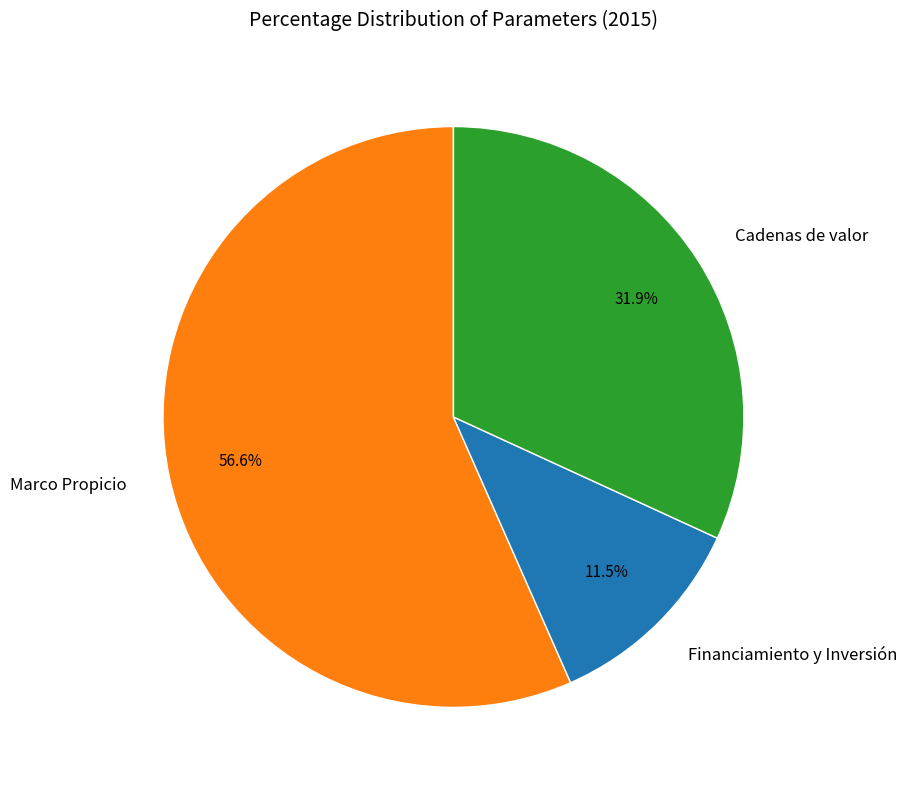

Rank the categories by value from highest to lowest.

Marco Propicio, Cadenas de valor, Financiamiento y Inversión